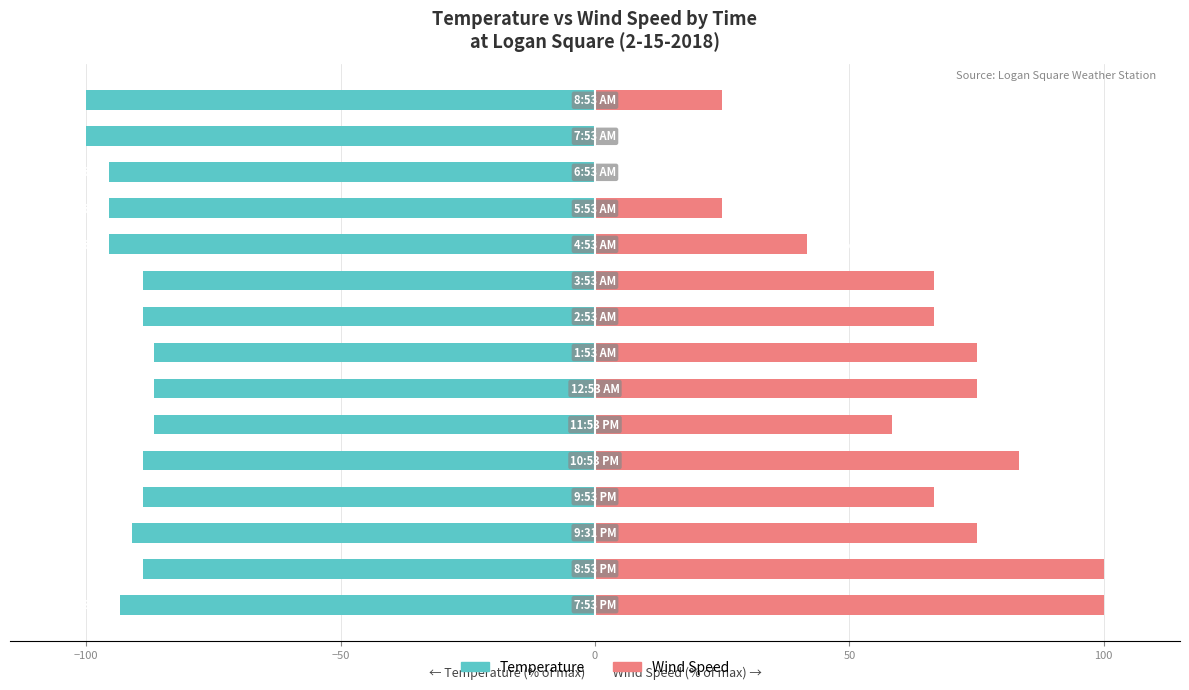

Reading left to right, list all the values displayed in this chart.

Temperature: -93.3	-88.9	-91.1	-88.9	-88.9	-86.7	-86.7	-86.7	-88.9	-88.9	-95.6	-95.6	-95.6	-100.0	-100.0
Wind Speed: 100.0	100.0	75.0	66.7	83.3	58.3	75.0	75.0	66.7	66.7	41.7	25.0	0.0	0.0	25.0